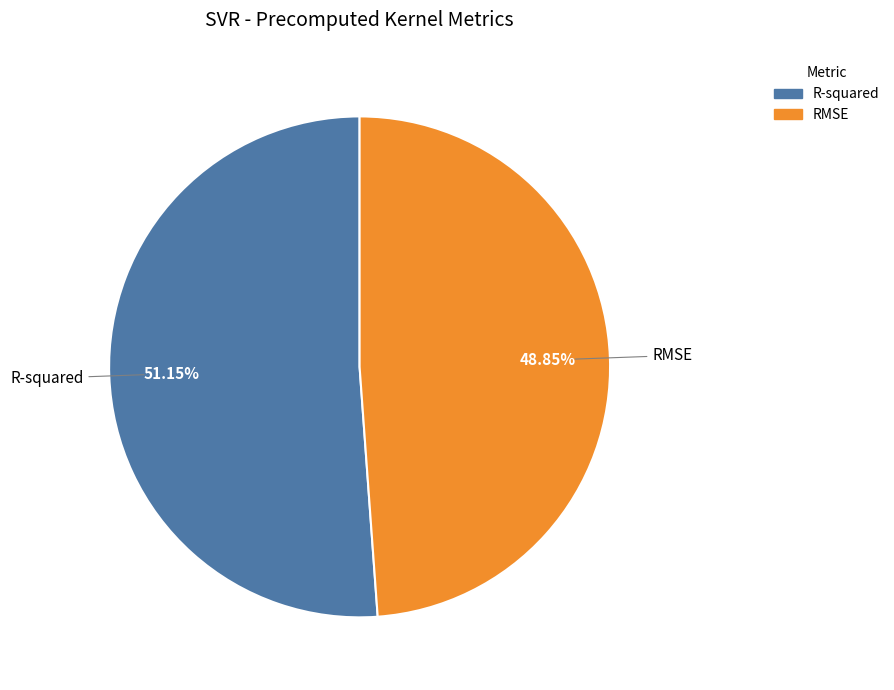

Count the number of slices in the pie.

2